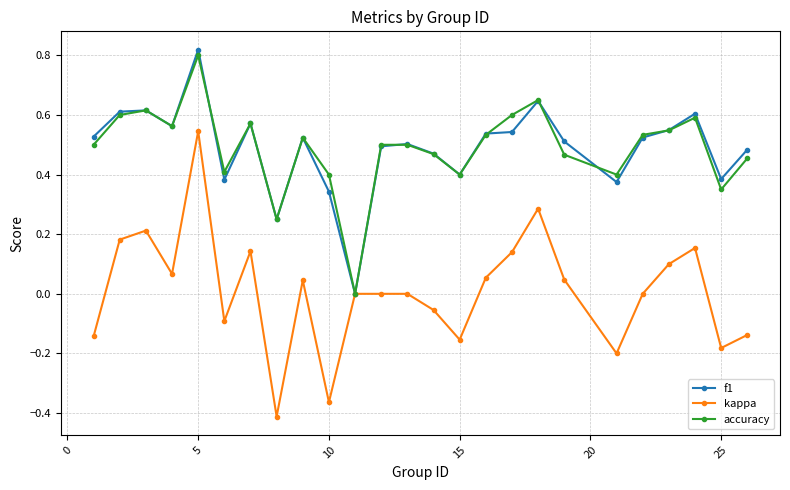

True or false: f1 has more than 1 points higher than both neighbors.

True